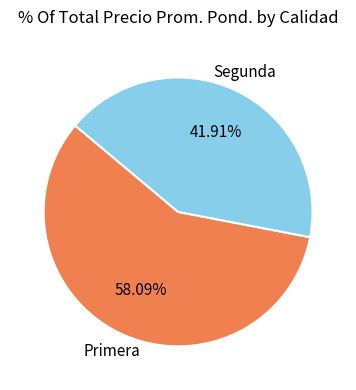

Is there any slice that represents more than half of the pie?

Yes